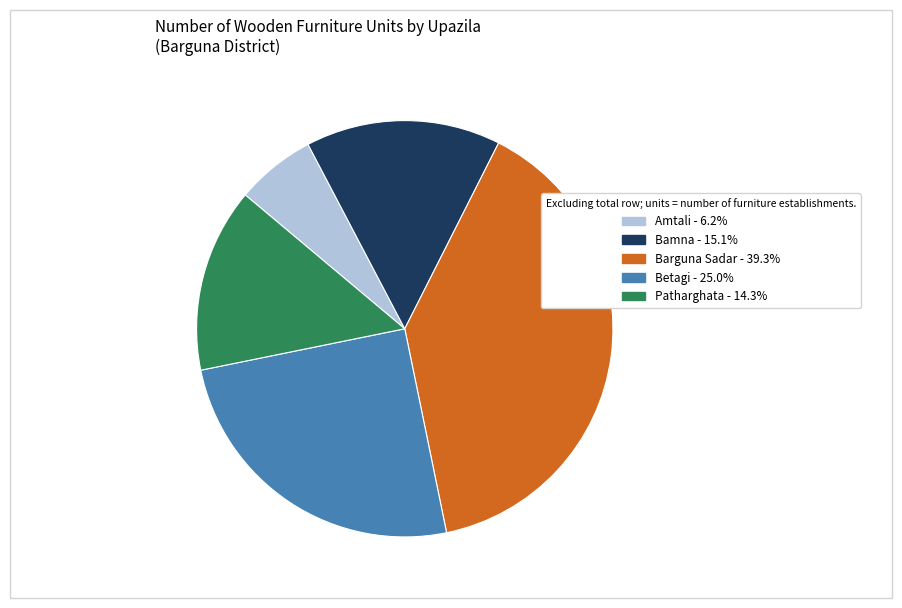

How many slices are in this pie chart?

5